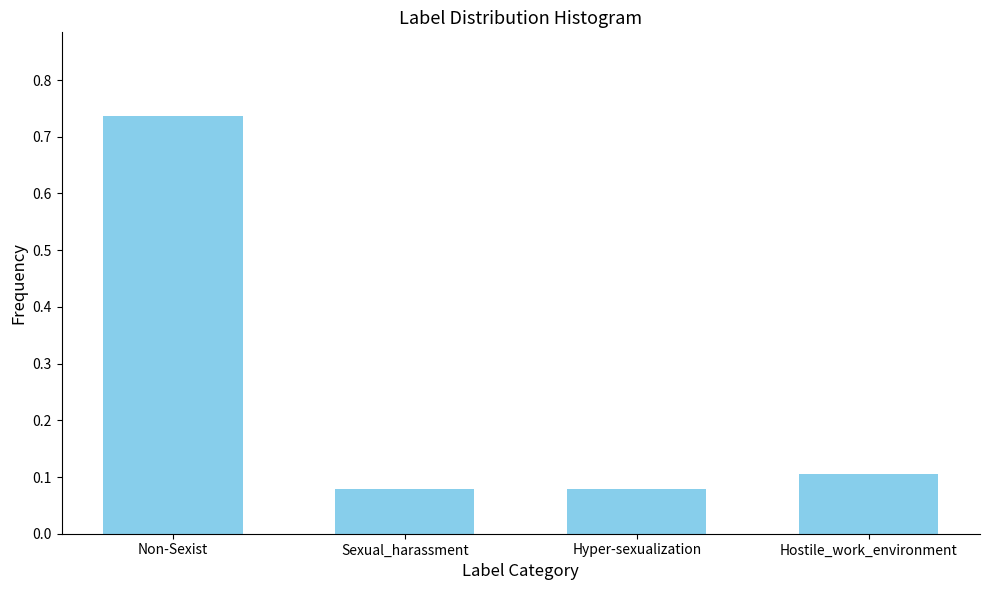

What is the label of the 2nd bar from the right?

Hyper-sexualization